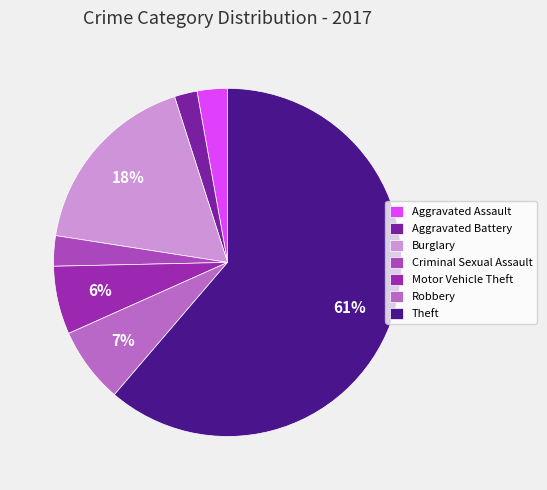

What percentage is the Aggravated Assault slice, to the nearest percent?

3%